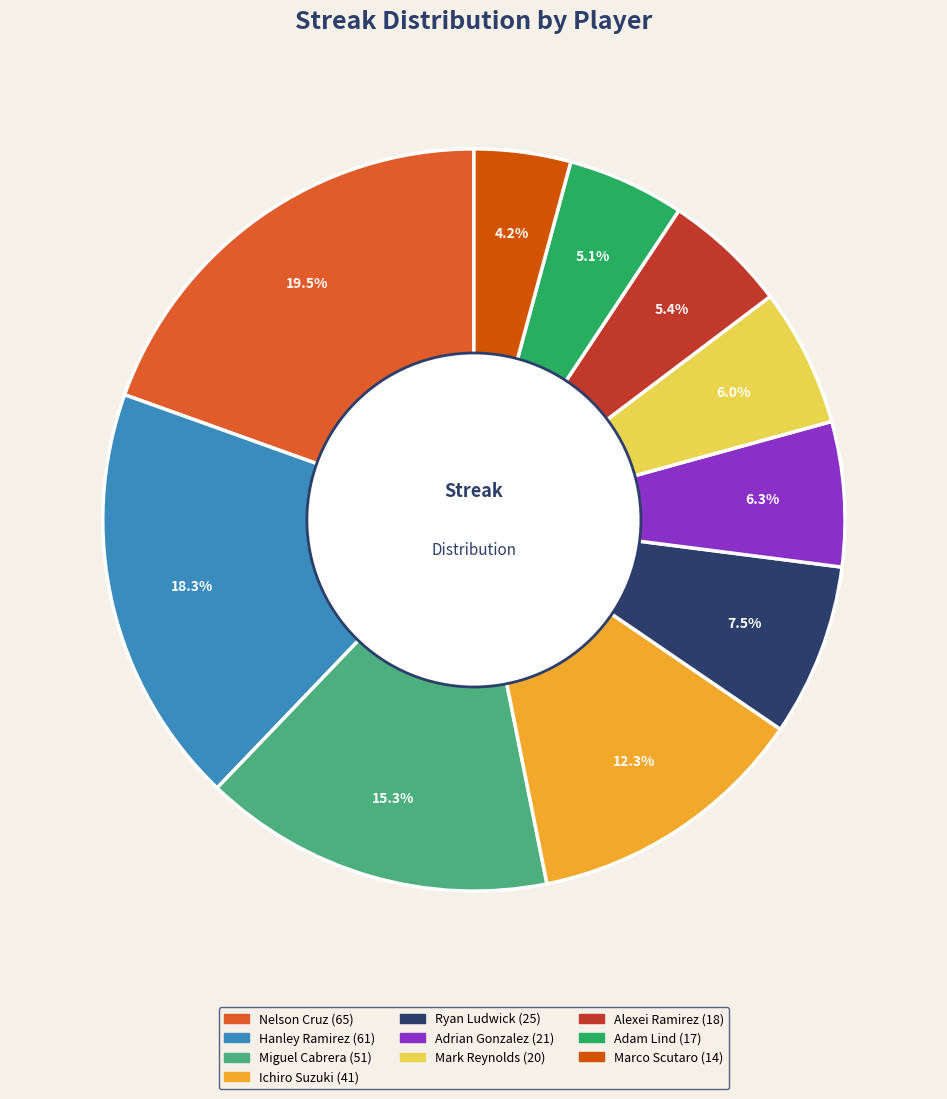

Is there any slice that represents more than half of the pie?

No